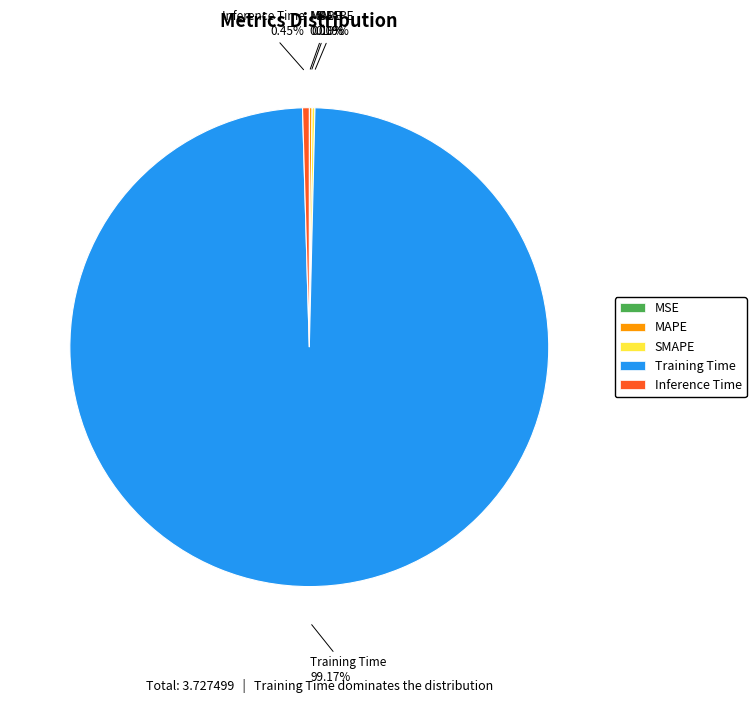

Which has a higher value, Training Time or Inference Time?

Training Time